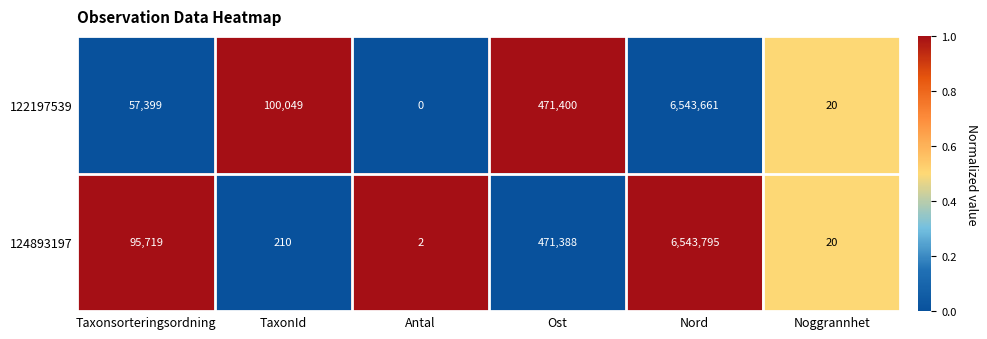

Which series has the largest total across all categories?

122197539